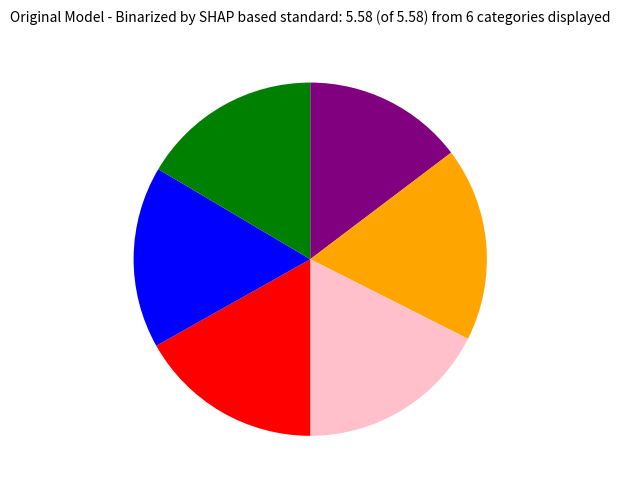

Does any single category account for the majority?

No